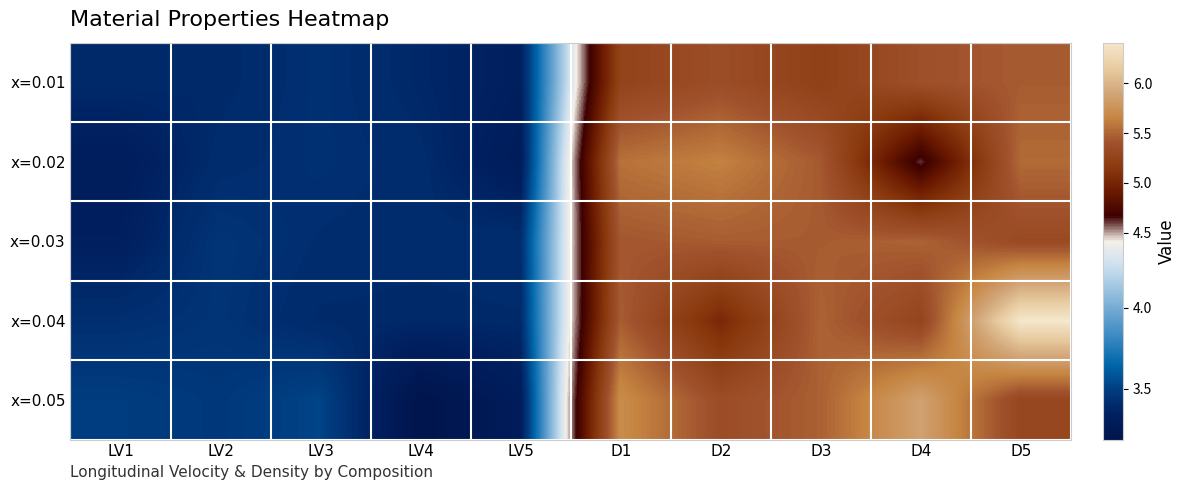

List the series in order of their peak value, lowest first.

x=0.01, x=0.03, x=0.02, x=0.05, x=0.04